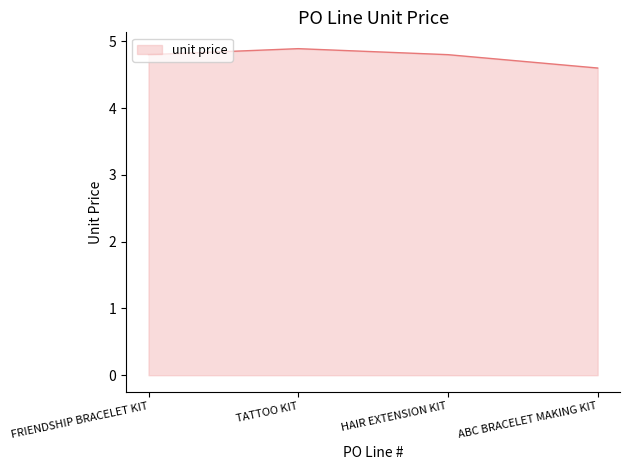

The value at FRIENDSHIP BRACELET KIT is 7.9. True or false?

False